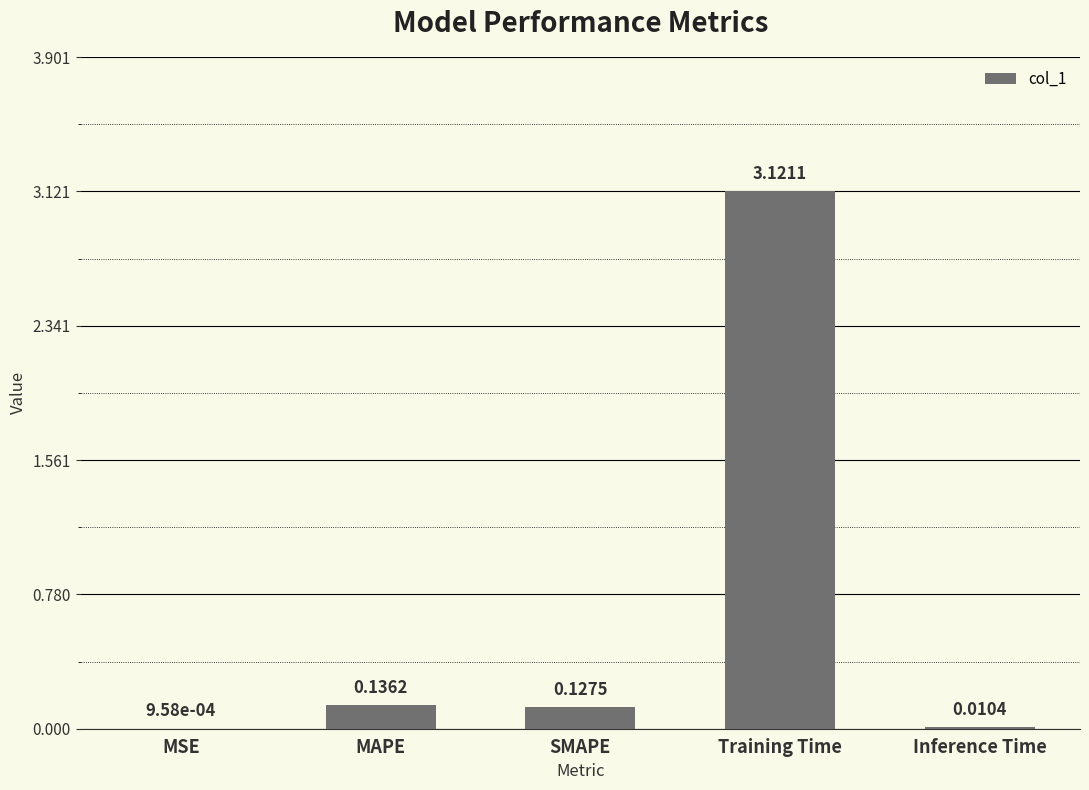

The chart shows a value of 4.8 at Training Time. True or false?

False